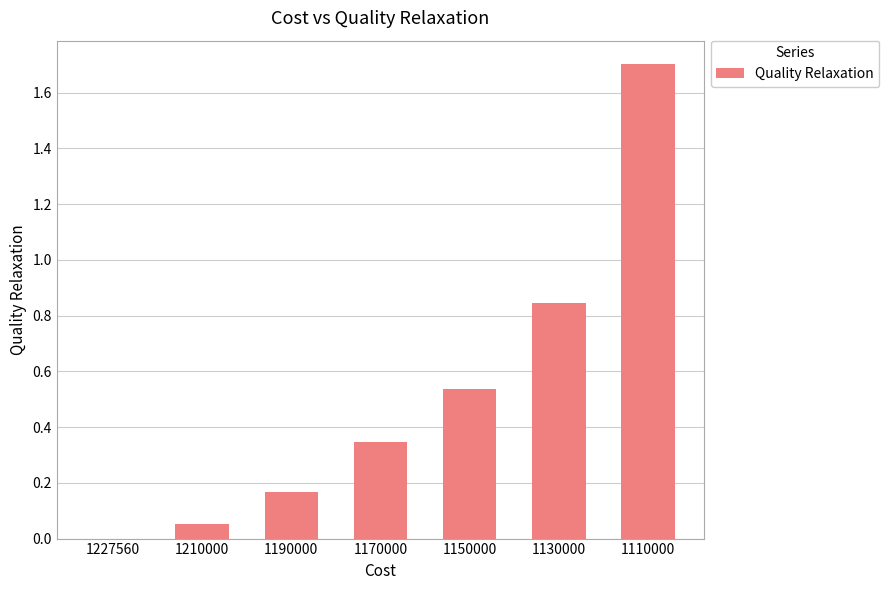

At which category does the chart reach its peak across all series?

1110000